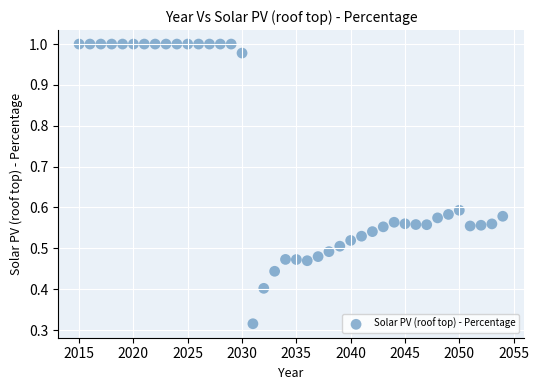

What is the range of Y values (max minus min)?

0.7